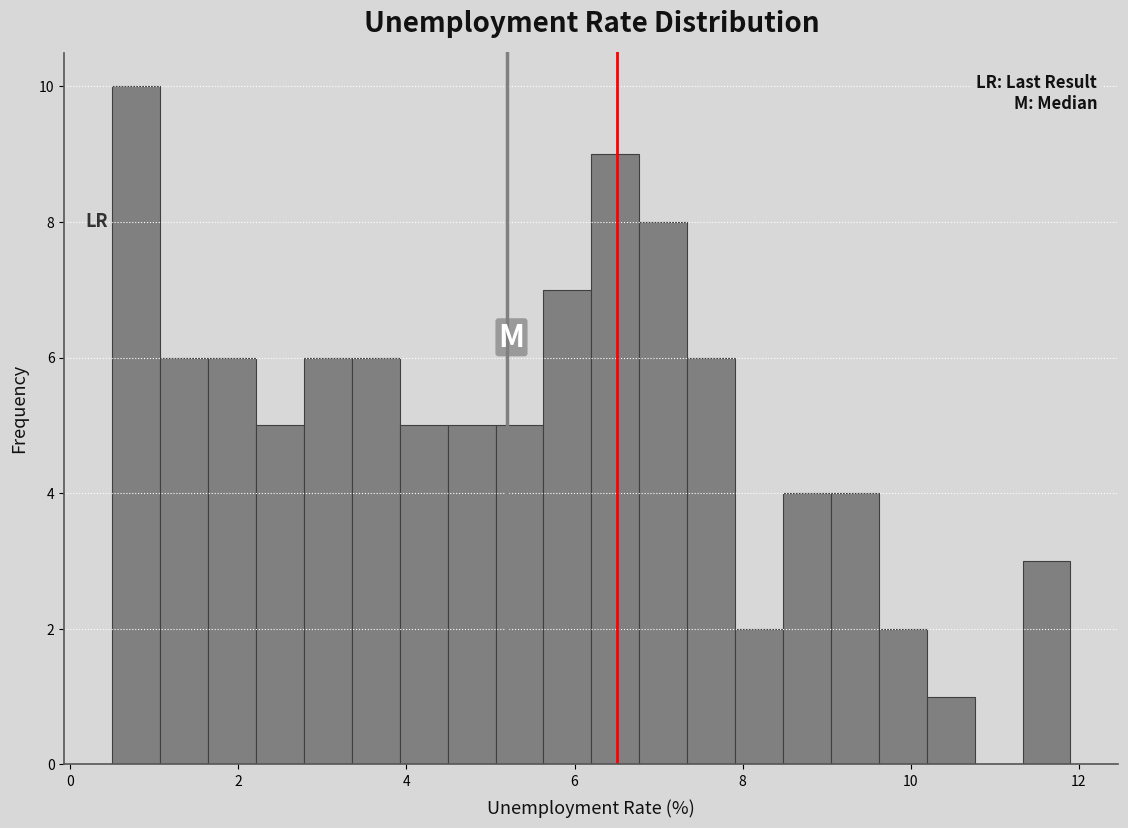

Around what value on the x-axis is the tallest bar? Give the approximate position of its centre, as read against the axis.

0.8